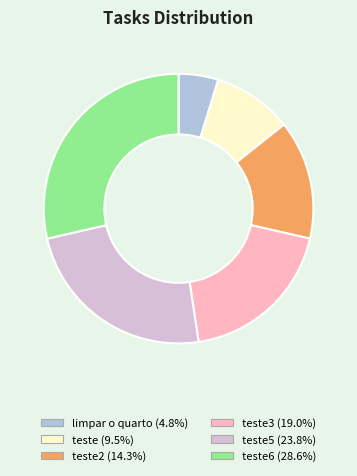

Is there a majority slice in this chart?

No